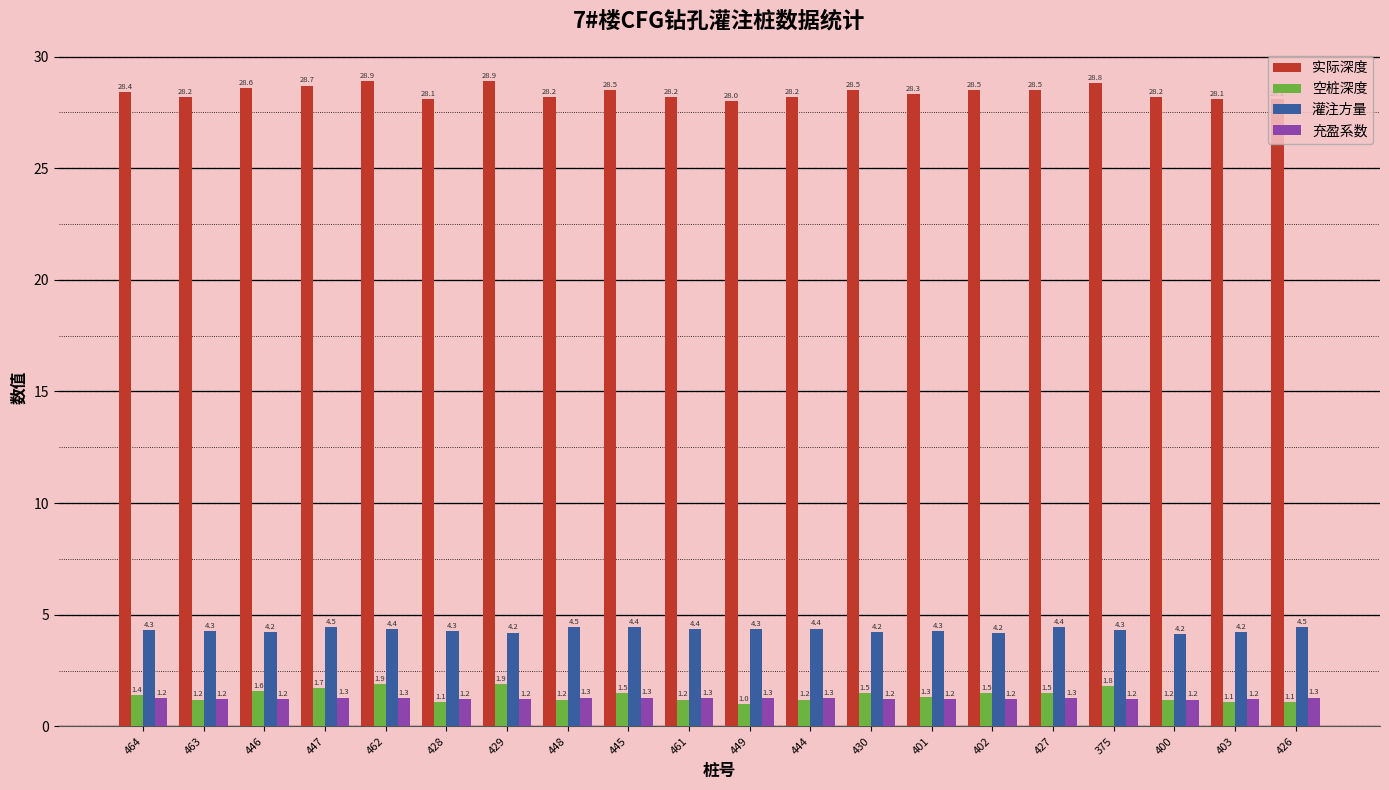

What is the difference between the 充盈系数 values at 400 and 449?

0.1